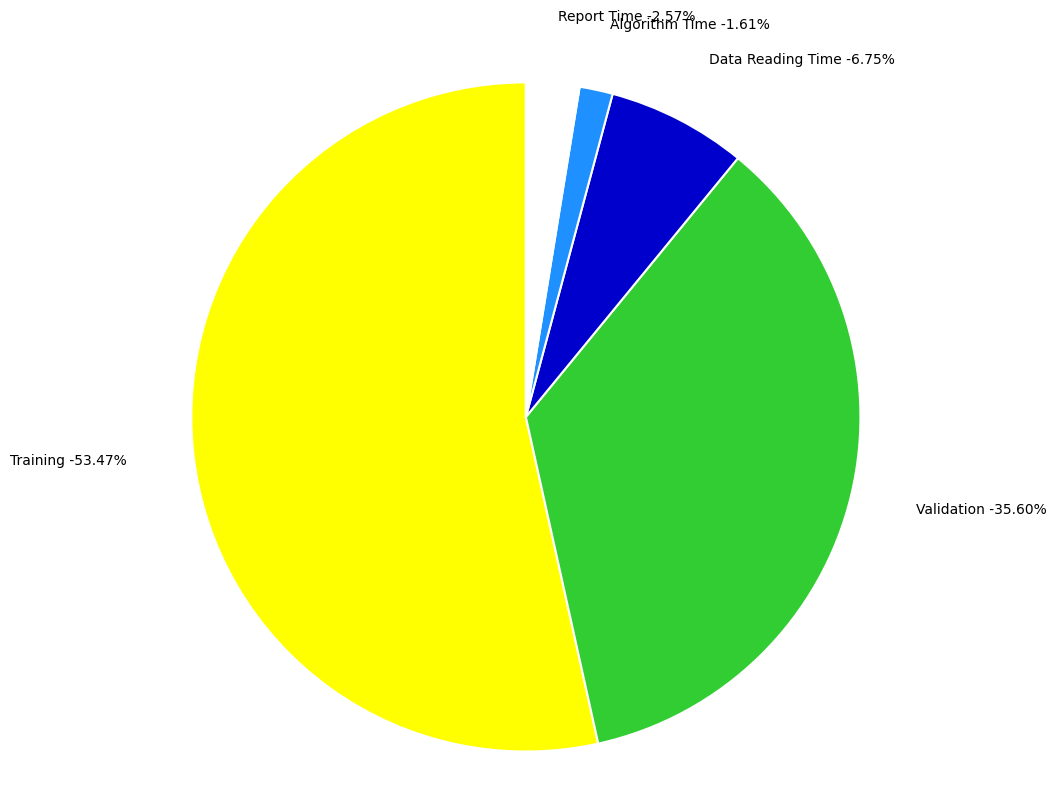

What is the ratio of the value at Training to the value at Validation?

1.5